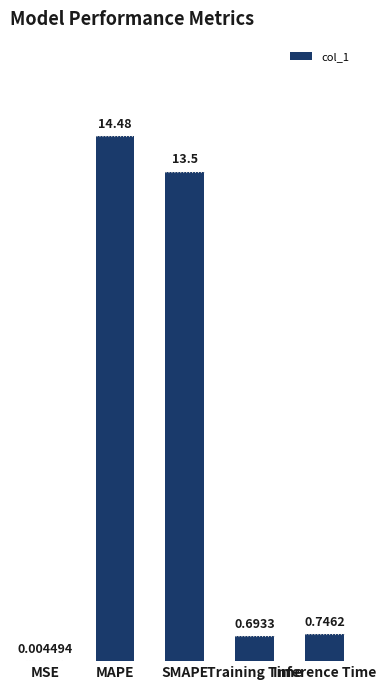

What is the label of the 3rd bar from the left?

SMAPE